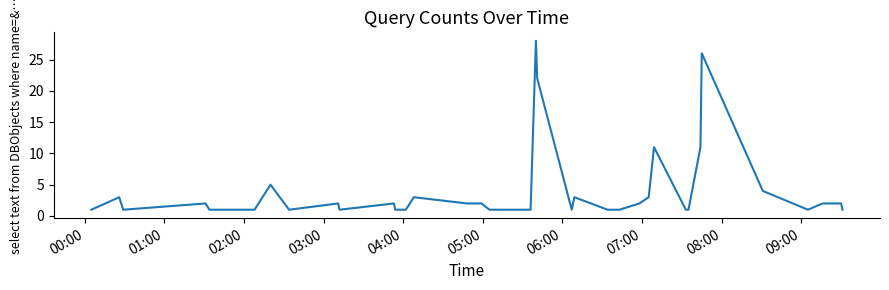

What is the greatest value displayed?

28